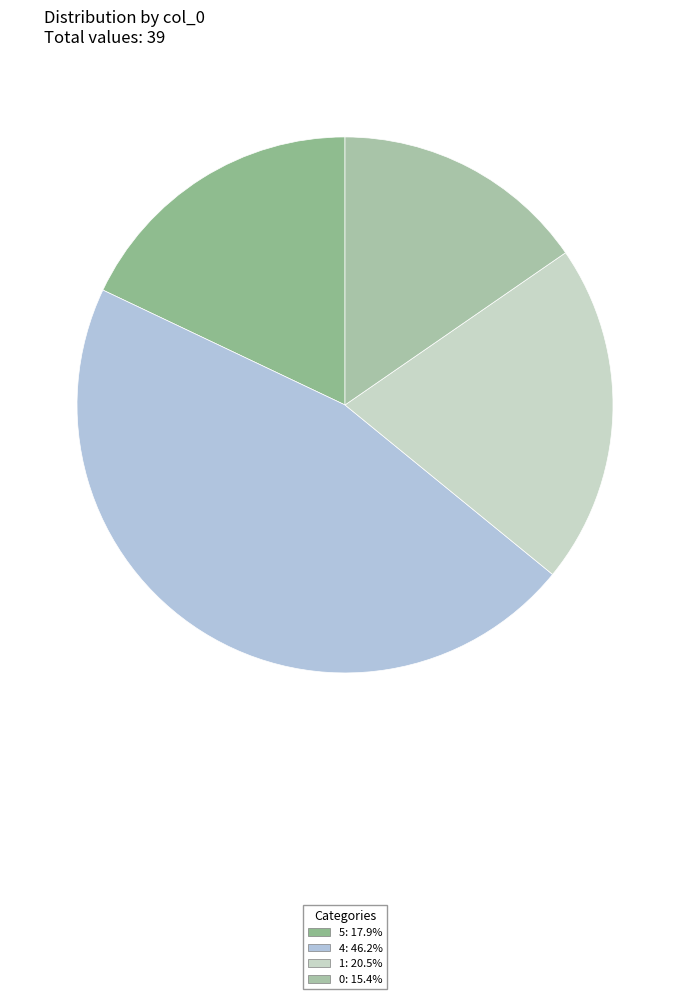

How many slices are in this pie chart?

4